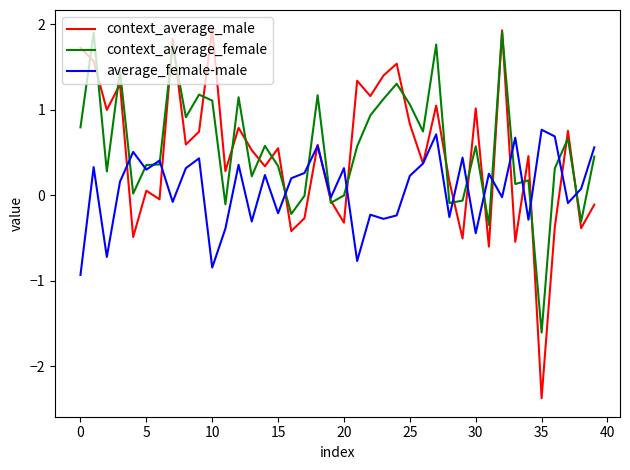

Which series has the largest range (max minus min)?

context_average_male